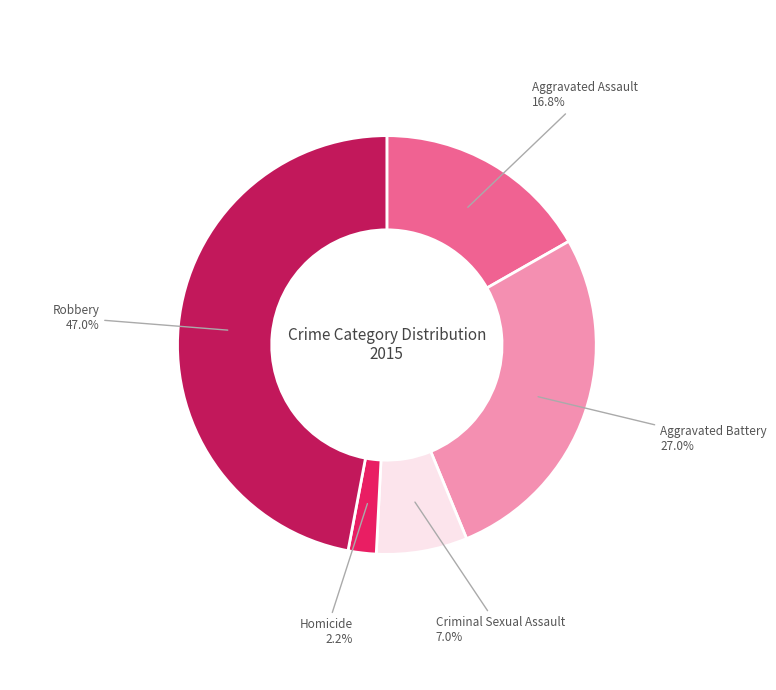

Rank the categories by value from lowest to highest.

Homicide, Criminal Sexual Assault, Aggravated Assault, Aggravated Battery, Robbery